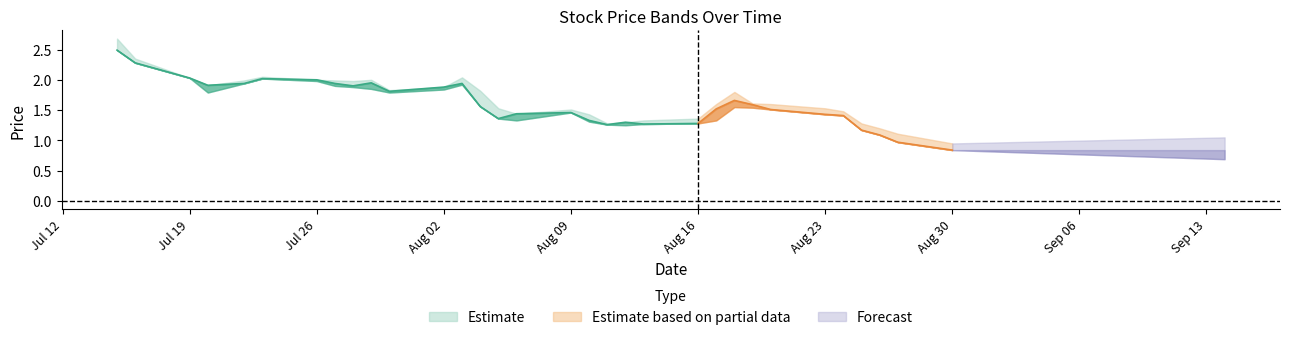

Reading right to left, transcribe all the data shown in this chart.

col_3: 0.9	1.1	1.2	1.3	1.4	1.5	1.6	1.5	1.6	1.3	1.3	1.3	1.2	1.3	1.4	1.5	1.4	1.5	1.8	2.0	1.9	1.8	2.0	1.9	2.0	2.0	2.0	2.0	1.9	2.0	2.4	2.7
col_4: 0.9	1.1	1.2	1.3	1.5	1.5	1.6	1.6	1.8	1.6	1.4	1.3	1.3	1.3	1.4	1.5	1.4	1.5	1.8	2.0	1.9	1.8	2.0	2.0	2.0	2.0	2.0	2.0	1.9	2.0	2.4	2.7
col_5: 0.8	1.0	1.1	1.2	1.4	1.4	1.5	1.5	1.6	1.3	1.3	1.3	1.2	1.3	1.3	1.5	1.3	1.4	1.6	1.9	1.8	1.8	1.9	1.9	1.9	2.0	2.0	1.9	1.8	2.0	2.3	2.5
col_6: 0.8	1.0	1.1	1.2	1.4	1.4	1.5	1.6	1.7	1.5	1.3	1.3	1.3	1.3	1.3	1.5	1.4	1.4	1.6	1.9	1.9	1.8	1.9	1.9	1.9	2.0	2.0	1.9	1.9	2.0	2.3	2.5